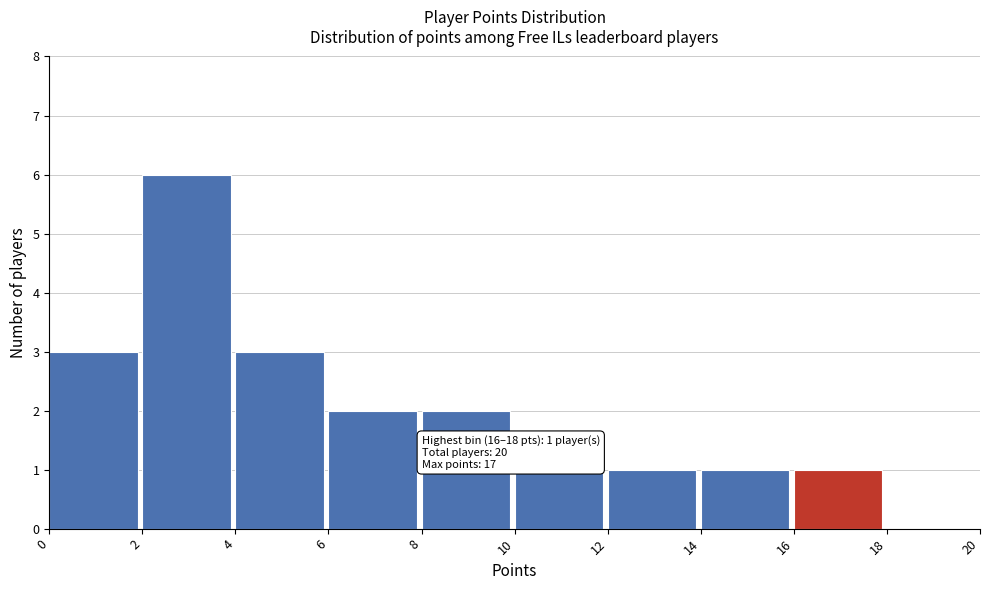

Which range on the x-axis has the tallest bar?

2 to 4